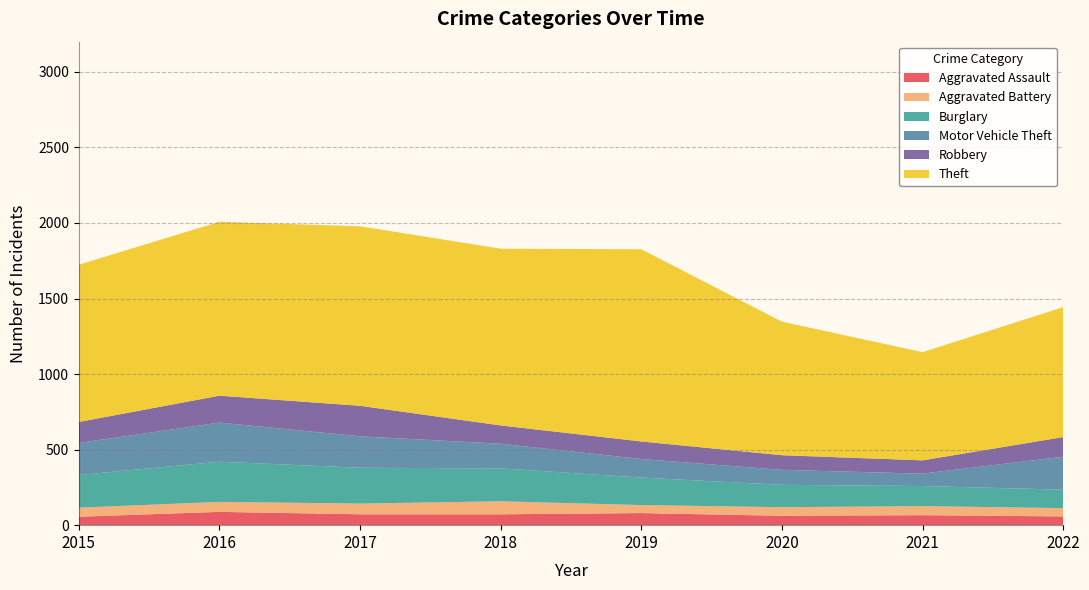

Reading left to right, what are all the values shown in this chart?

Aggravated Assault: 56	88	72	72	80	62	66	58
Aggravated Battery: 60	66	71	86	53	57	60	55
Burglary: 216	266	237	218	182	148	133	122
Motor Vehicle Theft: 212	259	208	163	123	99	82	218
Robbery: 139	178	202	121	116	97	88	130
Theft: 1041	1151	1188	1170	1272	884	716	860